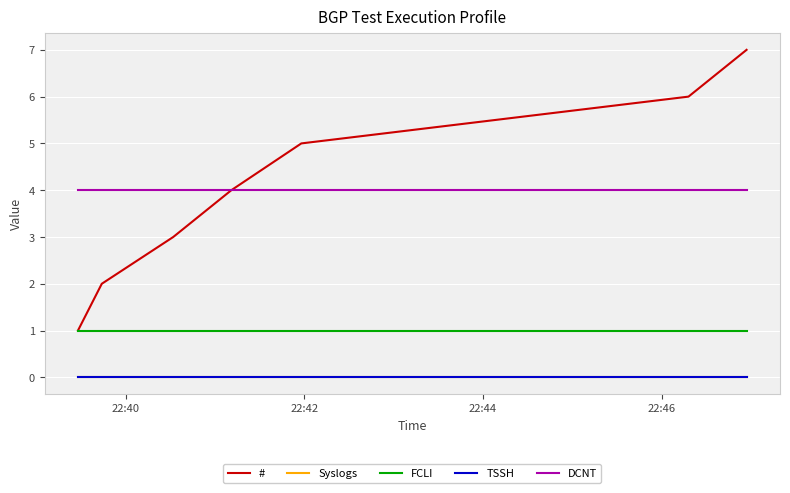

Does the chart have visible grid lines?

Yes